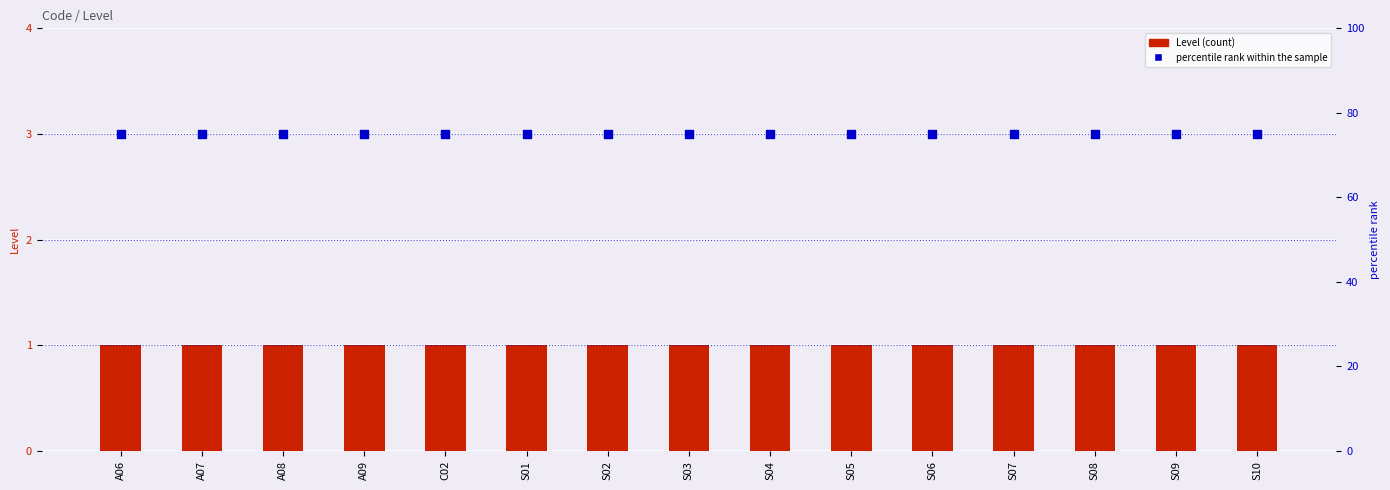

Which series reaches the maximum Y coordinate?

percentile rank within the sample